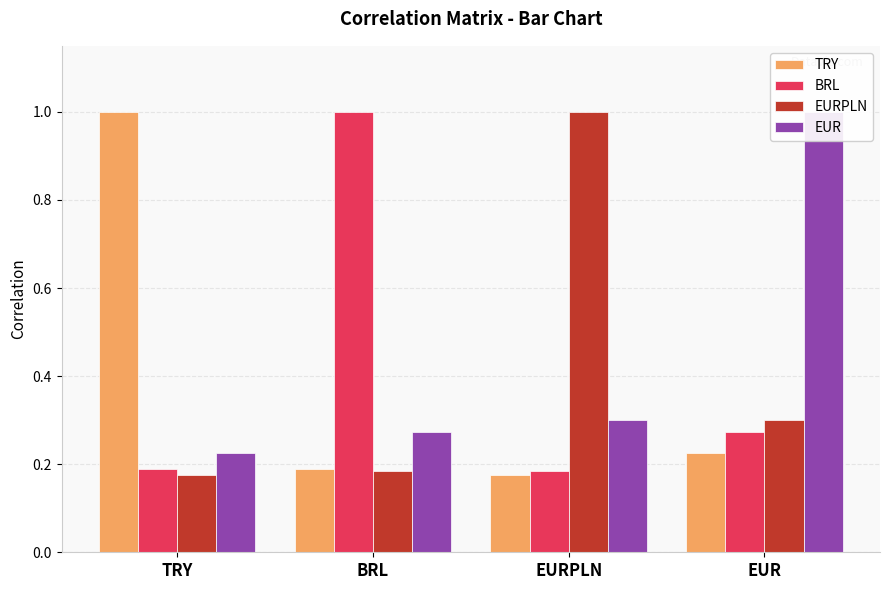

Reading left to right, transcribe all the data shown in this chart.

TRY: TRY=1.0	BRL=0.2	EURPLN=0.2	EUR=0.2
BRL: TRY=0.2	BRL=1.0	EURPLN=0.2	EUR=0.3
EURPLN: TRY=0.2	BRL=0.2	EURPLN=1.0	EUR=0.3
EUR: TRY=0.2	BRL=0.3	EURPLN=0.3	EUR=1.0